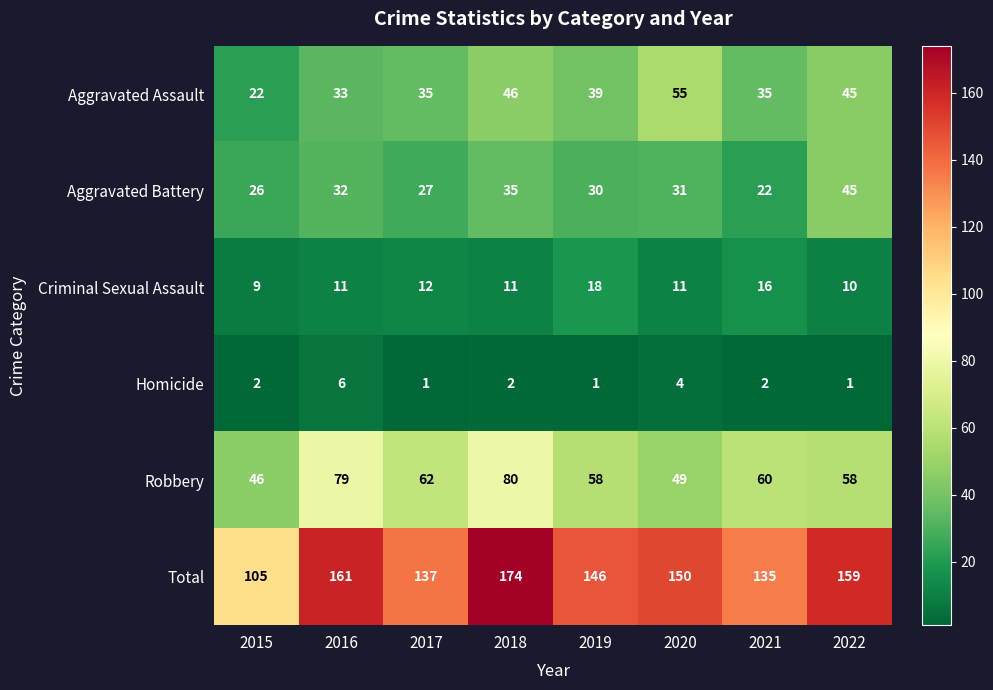

Rank the series at 2020 from lowest to highest value.

Homicide, Criminal Sexual Assault, Aggravated Battery, Robbery, Aggravated Assault, Total